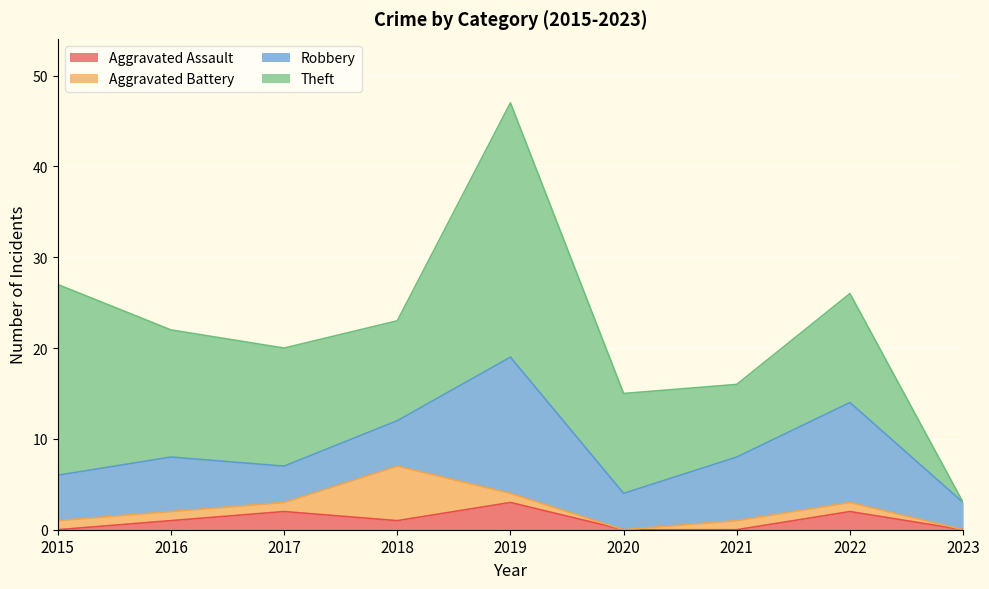

What is the total value across all series at 2019?

47